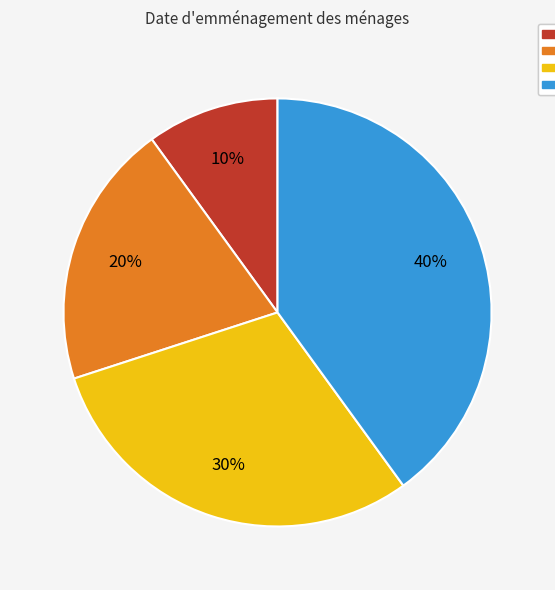

Is there any slice that represents more than half of the pie?

No